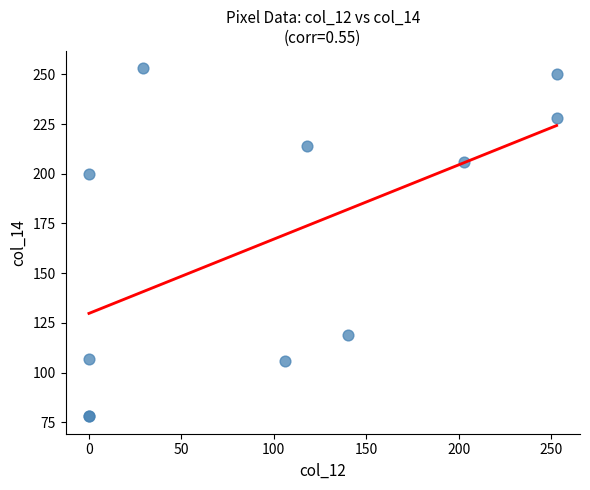

What Y value in the scatter plot is closest to 165?

200